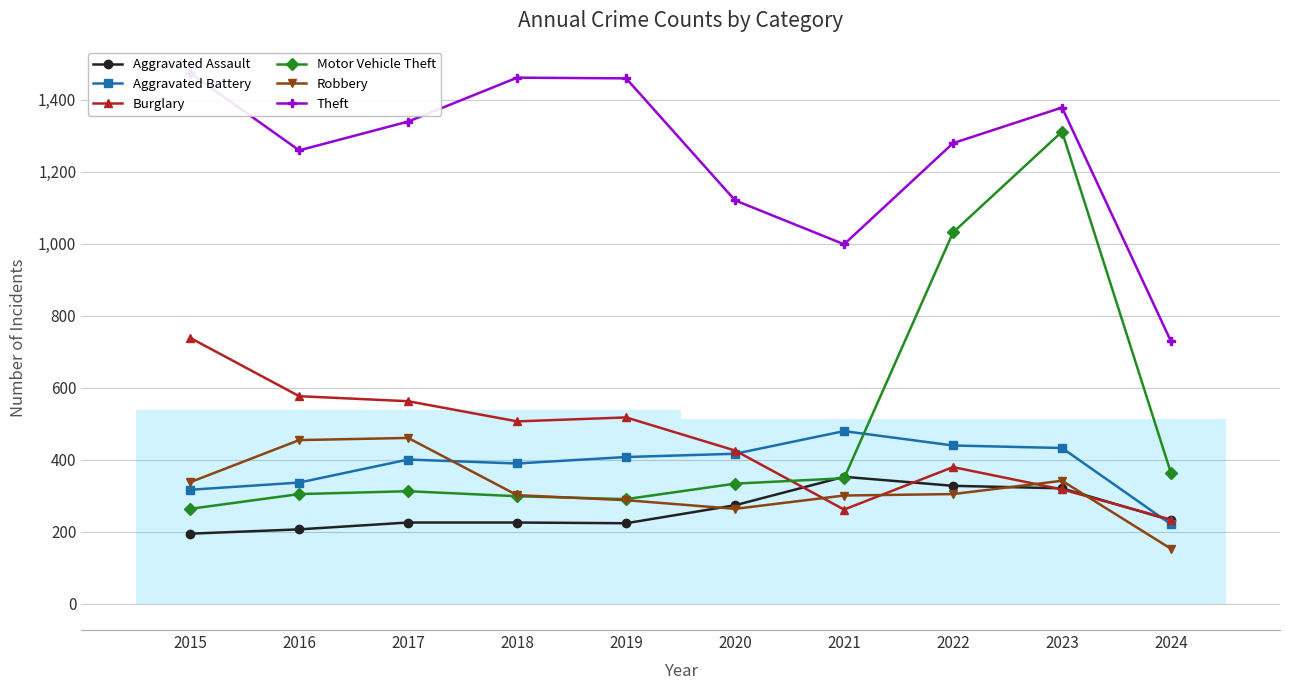

What is the greatest value displayed?

1474